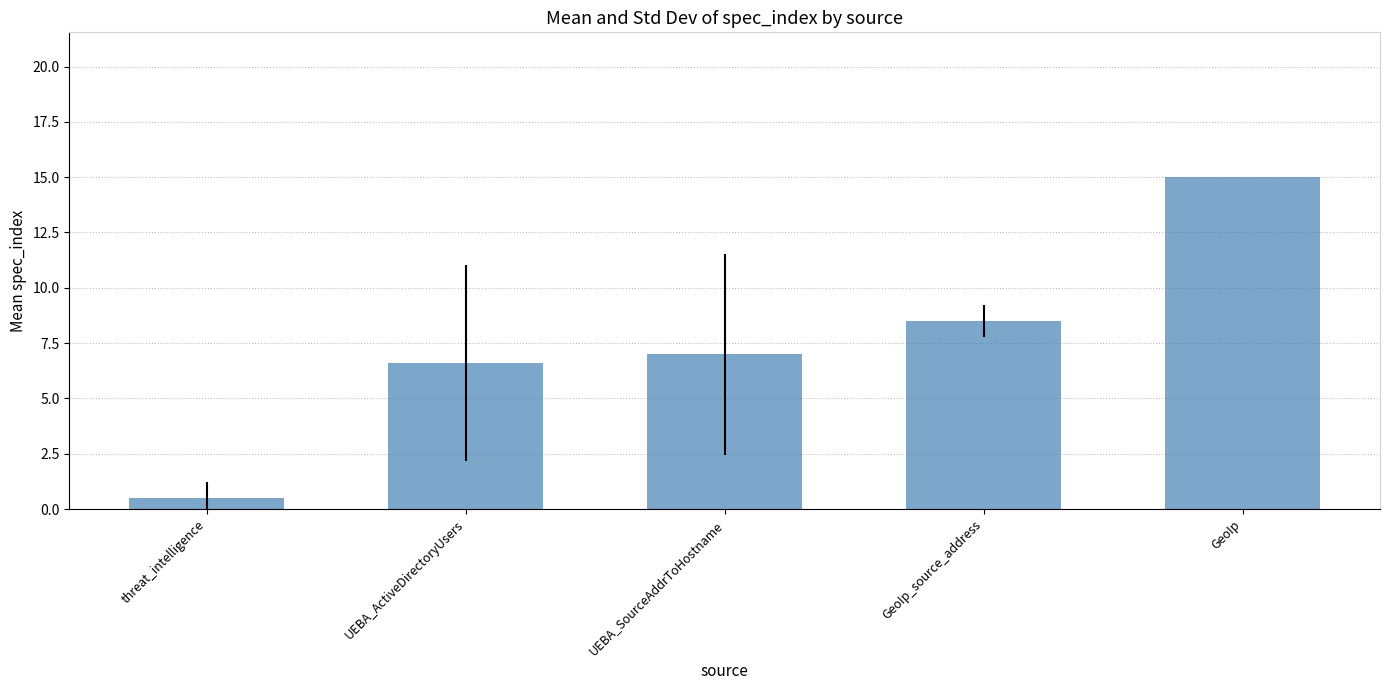

Reading left to right, transcribe all the data shown in this chart.

threat_intelligence=0.5	UEBA_ActiveDirectoryUsers=6.6	UEBA_SourceAddrToHostname=7.0	GeoIp_source_address=8.5	GeoIp=15.0